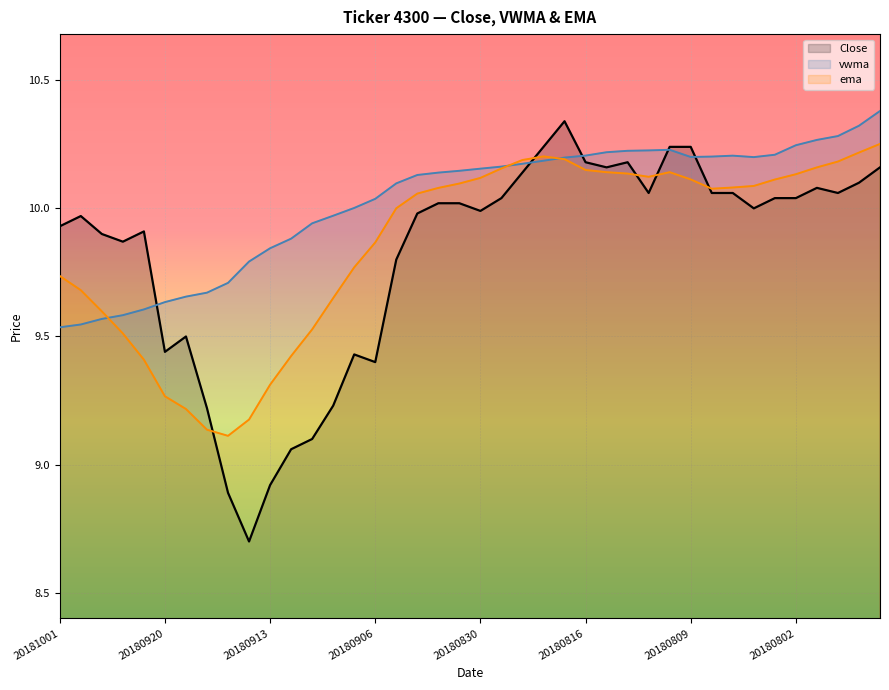

Which category has the lowest value in the vwma series?

20181001